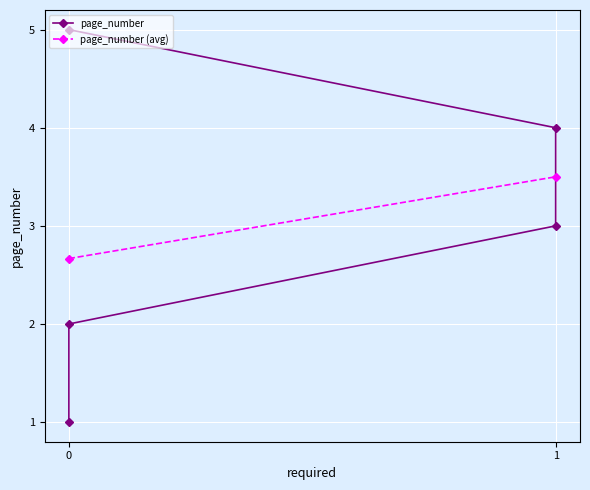

What value does the data have at 0?

5